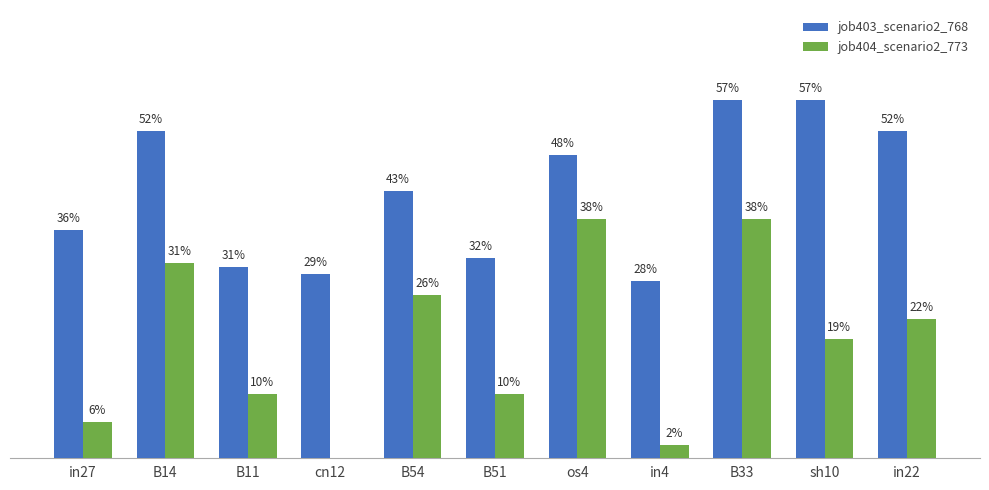

What are all the series names shown in the legend?

job403_scenario2_768, job404_scenario2_773